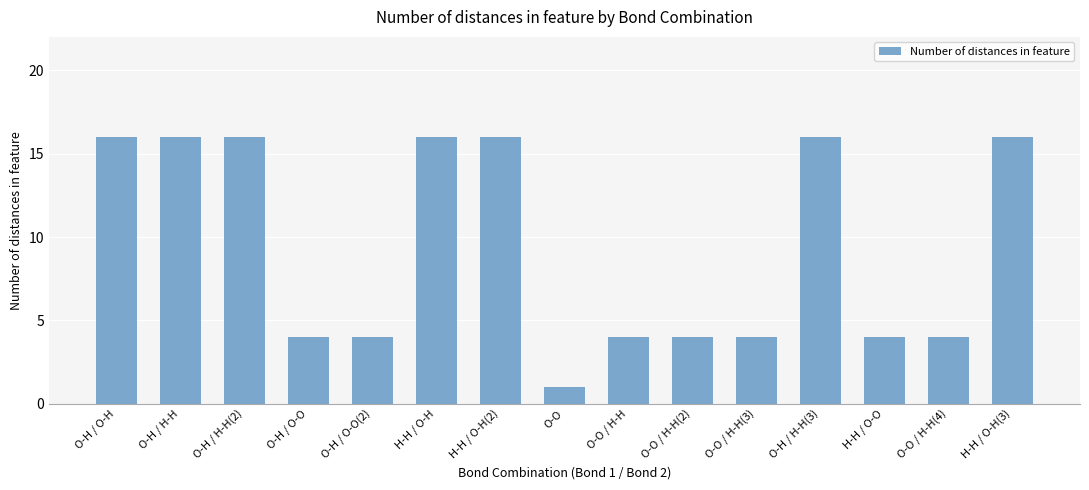

Are the bars horizontal?

No